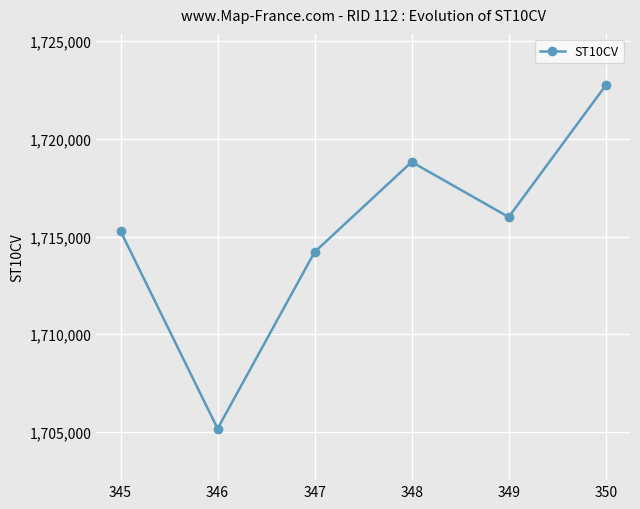

Where is the first local maximum?

348